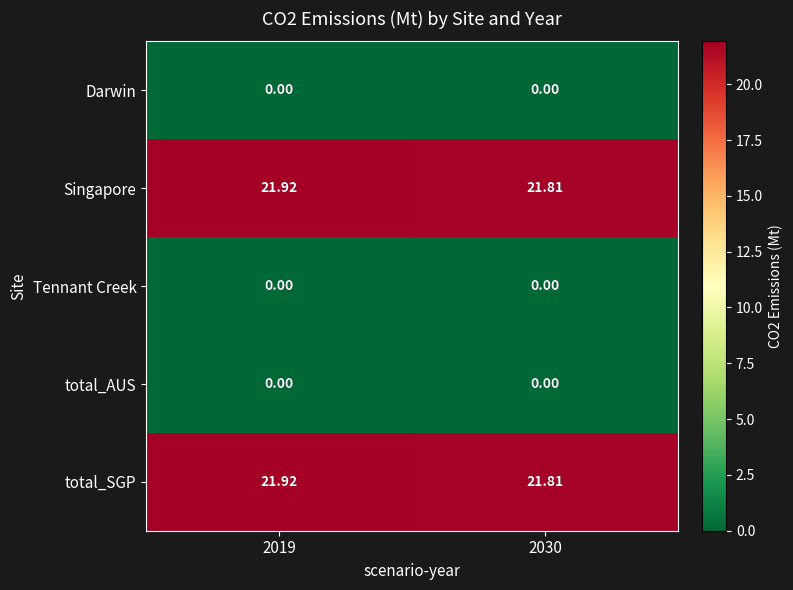

Between 2019 and 2030, which series saw the biggest shift?

Singapore